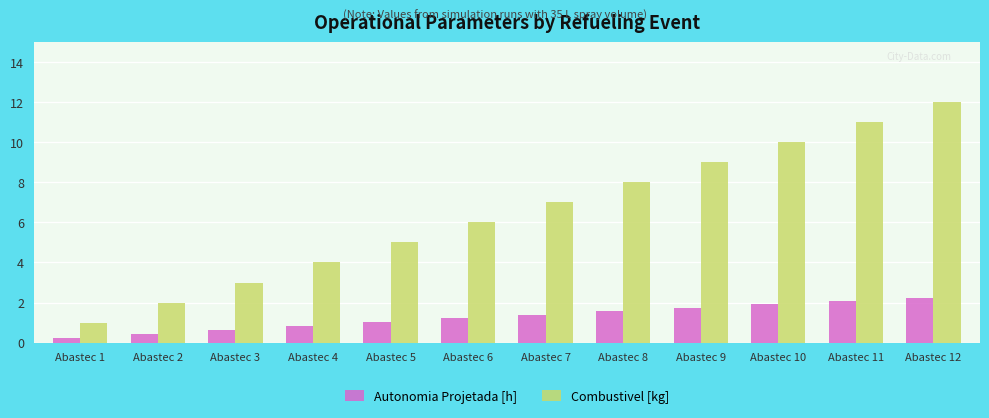

At which category is the sum across all series the highest?

Abastec 12